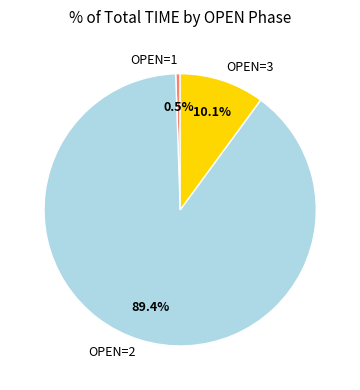

Rank the categories by value from highest to lowest.

OPEN=2, OPEN=3, OPEN=1